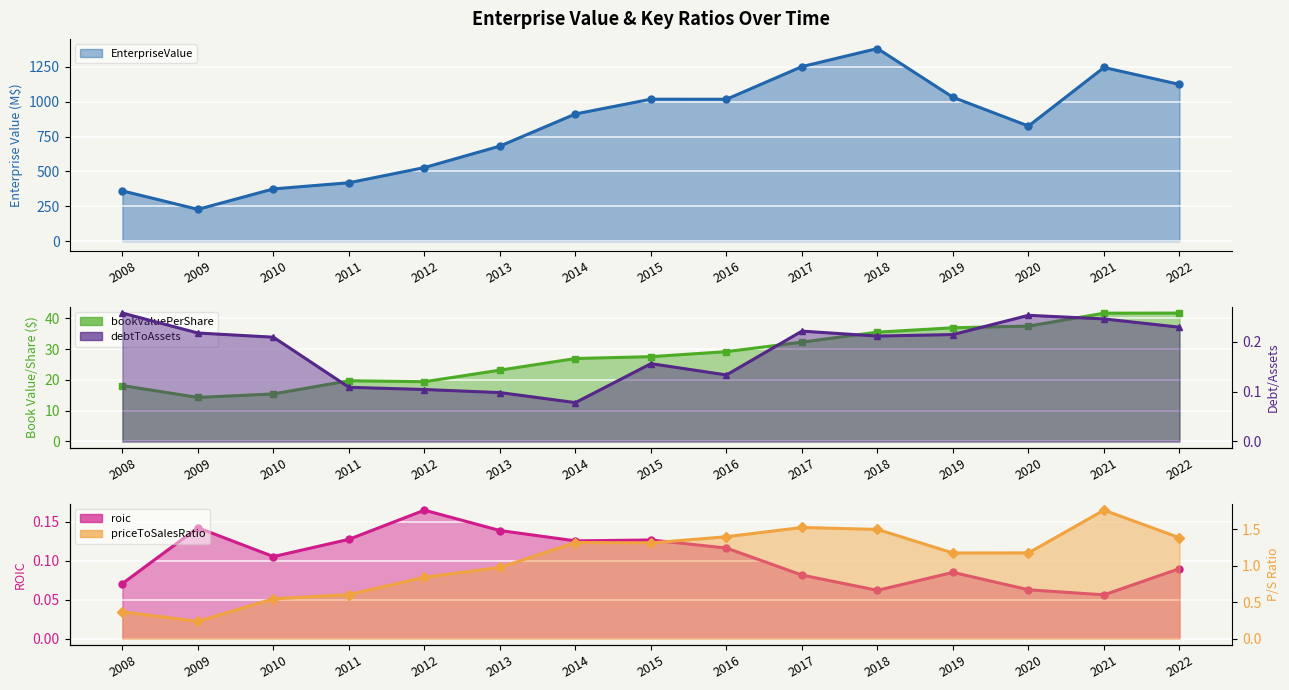

List the series in order of their peak value, highest first.

EnterpriseValue, bookValuePerShare, priceToSalesRatio, debtToAssets, roic